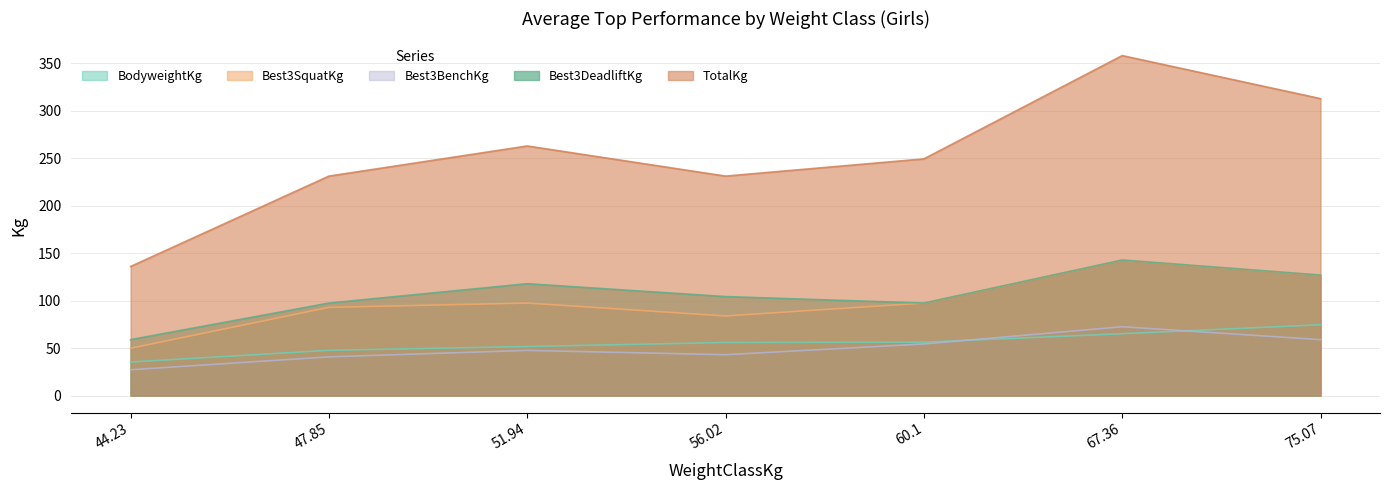

List the labels in order of TotalKg value, smallest first.

44.23, 47.85, 56.02, 60.1, 51.94, 75.07, 67.36